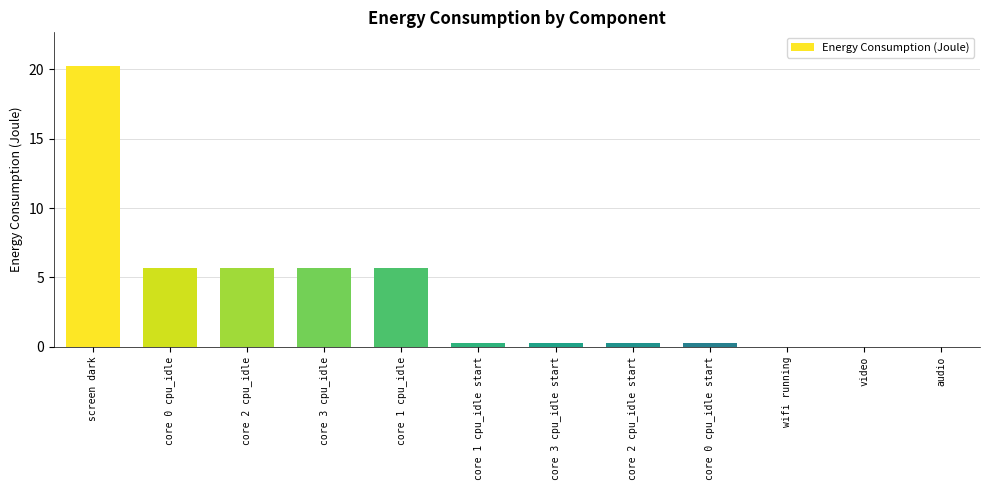

Are the bars horizontal?

No